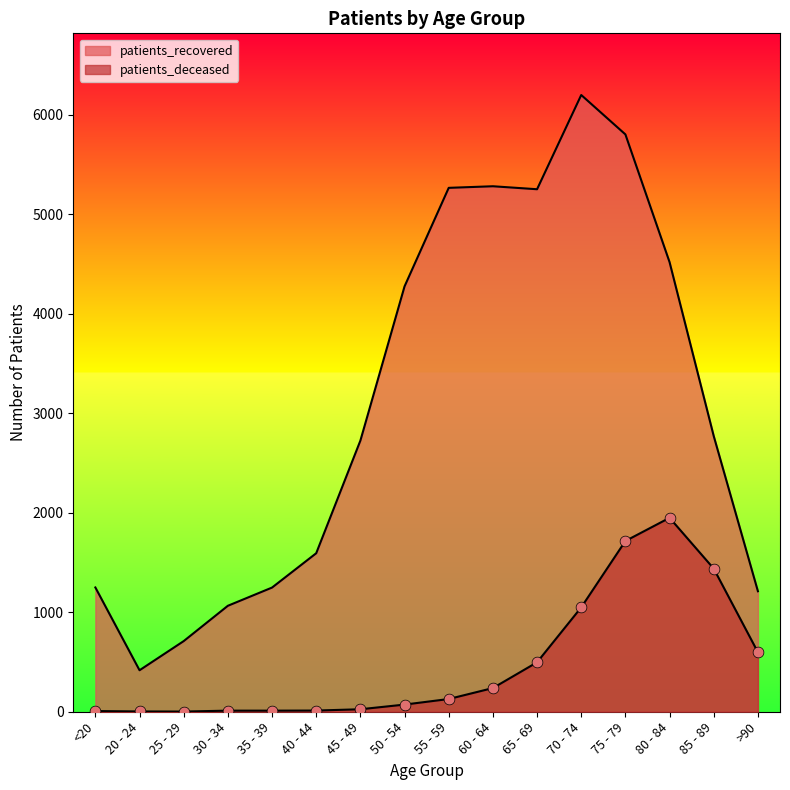

At which category is the sum across all series the highest?

75 - 79